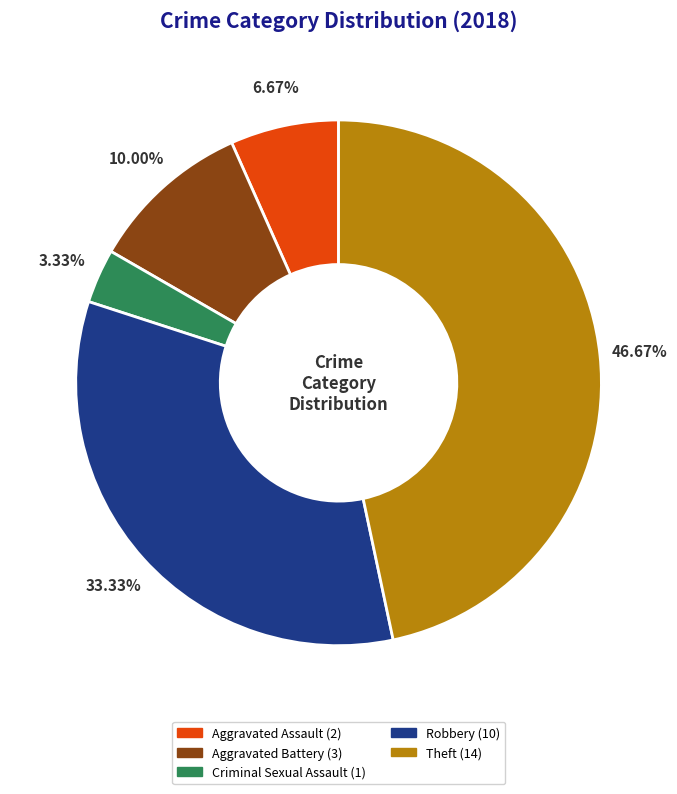

The Robbery slice represents 33% of the pie. True or false?

True